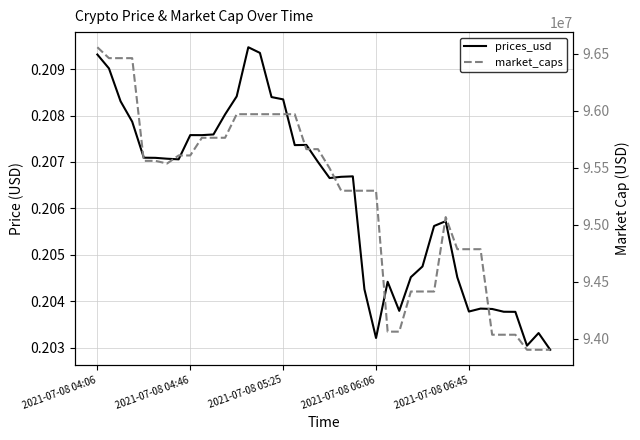

Does the chart have visible grid lines?

Yes